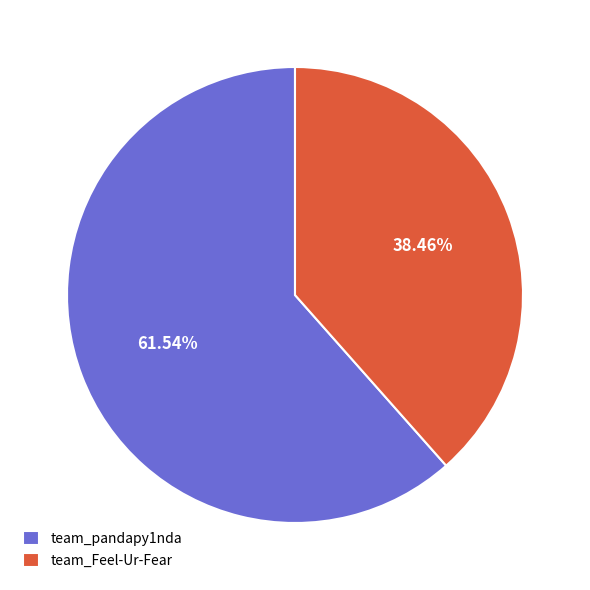

What is the majority slice?

team_pandapy1nda